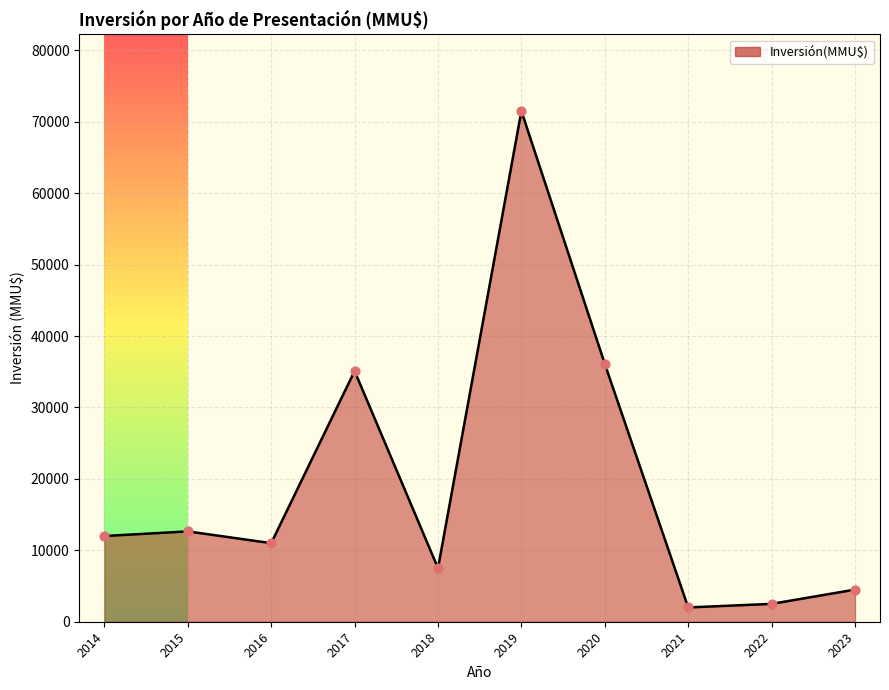

What is the ratio of the value at 2022 to the value at 2020?

0.1